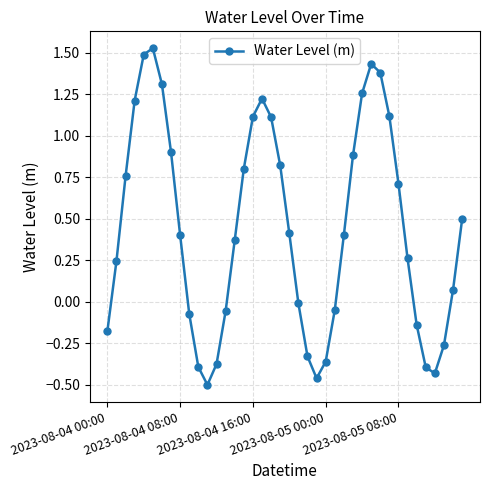

How many interior local peaks (higher than both neighbors) does the data have?

3